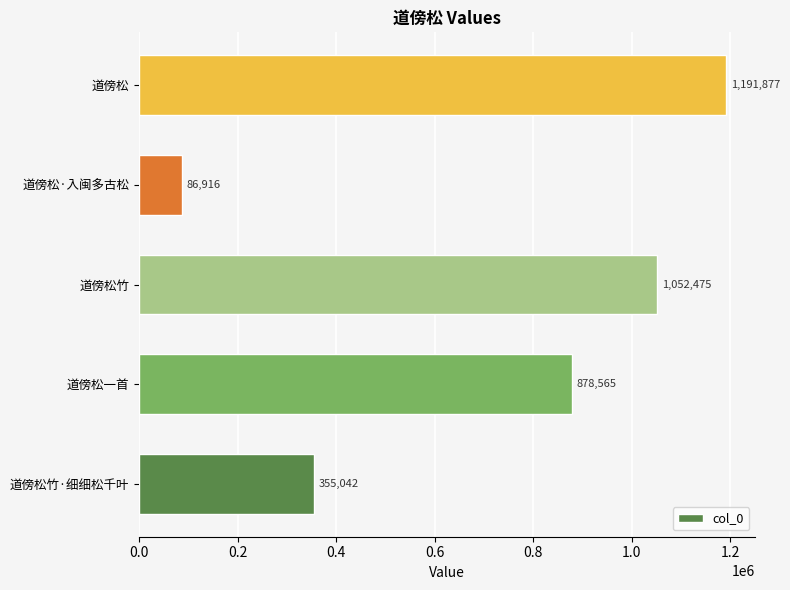

What is the average value?

712975